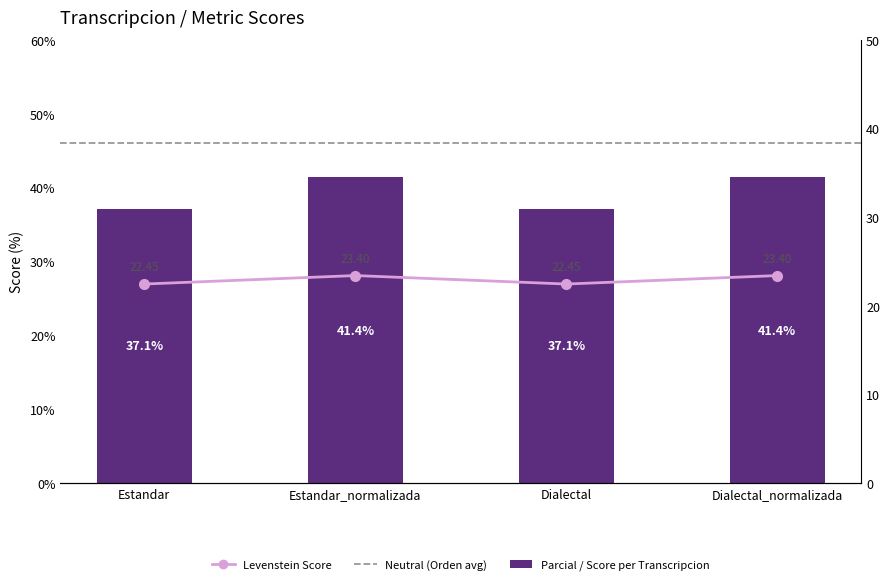

Reading right to left, transcribe all the data shown in this chart.

Parcial: Dialectal_normalizada=41.4	Dialectal=37.1	Estandar_normalizada=41.4	Estandar=37.1
Levenstein: Dialectal_normalizada=23.4	Dialectal=22.4	Estandar_normalizada=23.4	Estandar=22.4